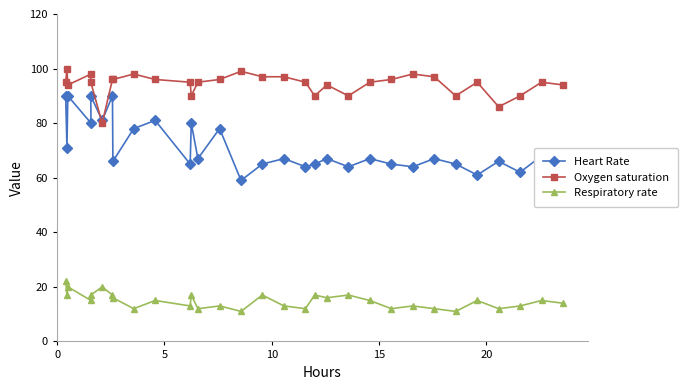

True or false: Respiratory rate and Oxygen saturation cross at least once.

False